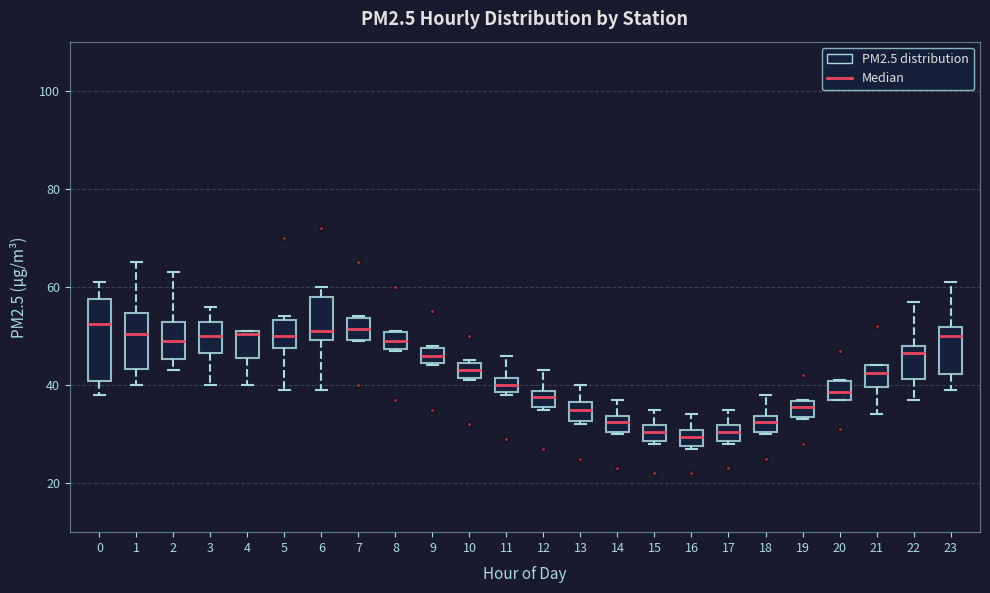

Reading left to right, transcribe this box plot: for each box, give where its median line is, the range the box spans, and where its two whiskers end, as read against the y-axis. The values are not printed on the chart, so give them approximately, as read against the axis.

0: median 52, box 40 to 58, whiskers 38 to 62
1: median 50, box 44 to 54, whiskers 40 to 66
2: median 50, box 46 to 52, whiskers 44 to 64
3: median 50, box 46 to 52, whiskers 40 to 56
4: median 50, box 46 to 52, whiskers 40 to 52
5: median 50, box 48 to 54, whiskers 40 to 54 (just above the box's upper edge)
6: median 52, box 50 to 58, whiskers 40 to 60
7: median 52, box 50 to 54, whiskers 50 to 54
8: median 50 (inside the box), box 48 to 50, whiskers 48 to 52
9: median 46, box 44 to 48, whiskers 44 to 48
10: median 44 (inside the box), box 42 to 44, whiskers 42 to 46
11: median 40, box 38 to 42, whiskers 38 to 46
12: median 38 (inside the box), box 36 to 38, whiskers 36 to 44
13: median 36 (inside the box), box 32 to 36, whiskers 32 (just below the box's lower edge) to 40
14: median 32, box 30 to 34, whiskers 30 to 38
15: median 30, box 28 to 32, whiskers 28 to 36
16: median 30 (inside the box), box 28 to 30, whiskers 28 to 34
17: median 30, box 28 to 32, whiskers 28 to 36
18: median 32, box 30 to 34, whiskers 30 to 38
19: median 36 (inside the box), box 34 to 36, whiskers 34 to 38
20: median 38 (inside the box), box 38 to 40, whiskers 38 to 42
21: median 42, box 40 to 44, whiskers 34 to 44
22: median 46, box 42 to 48, whiskers 38 to 58
23: median 50, box 42 to 52, whiskers 40 to 62